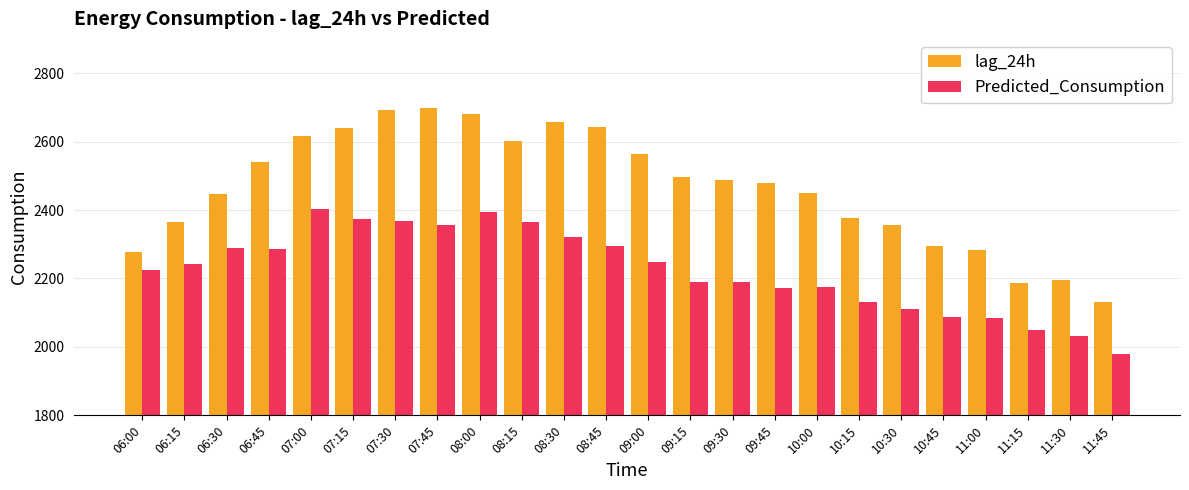

What is the difference between the maximum and minimum values in the Predicted_Consumption series?

423.5